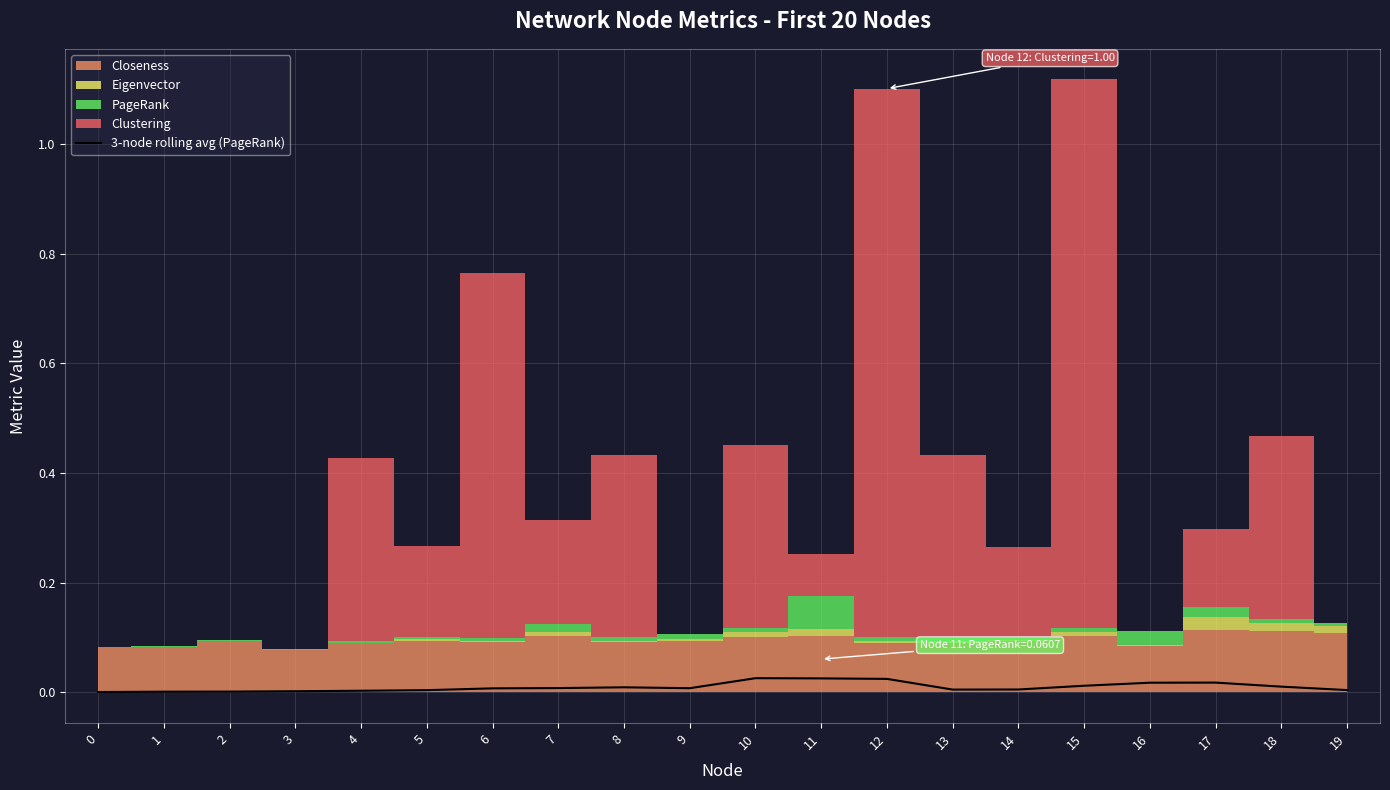

Is this an area chart (filled region under the line)?

No